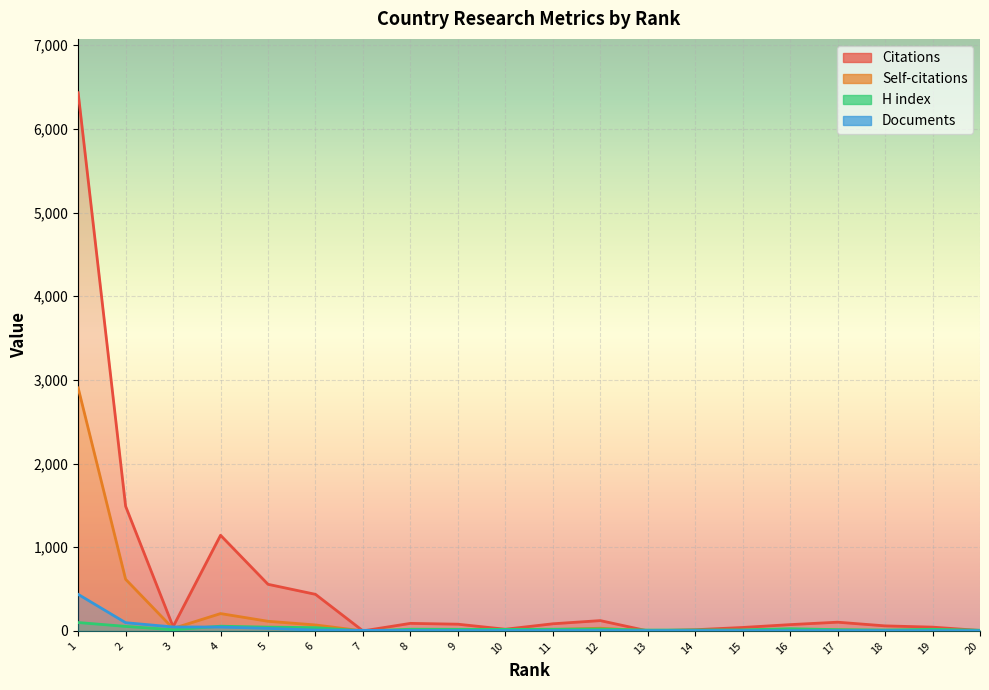

The value of Documents at 12 is 5. True or false?

False